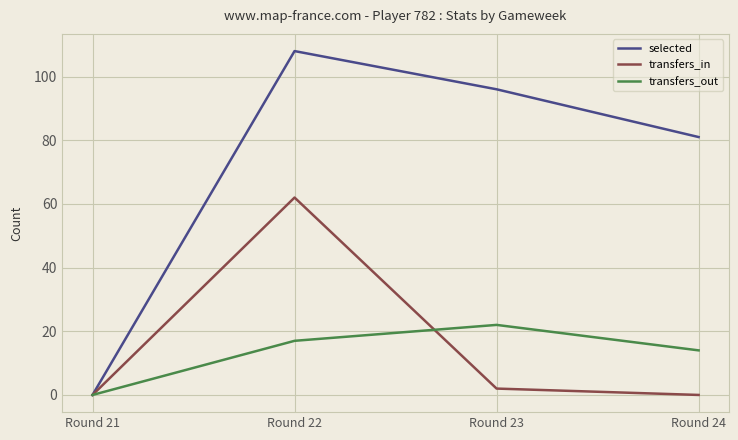

Which series has the widest spread of values?

selected